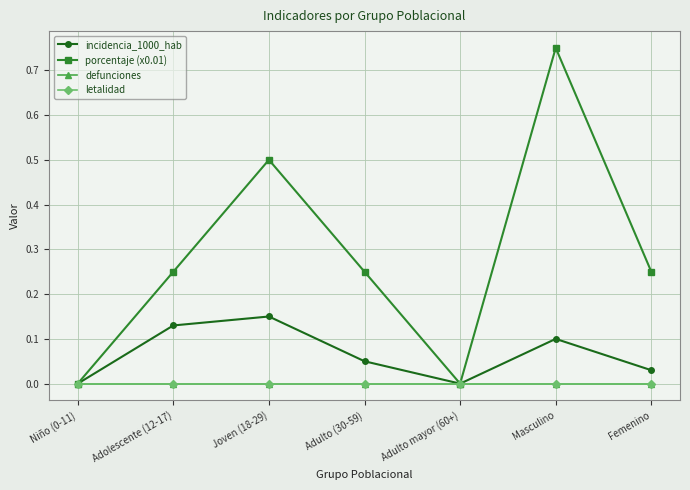

Is the value of letalidad at Adulto mayor (60+) greater than the value of porcentaje (x0.01) at Adulto mayor (60+)?

No